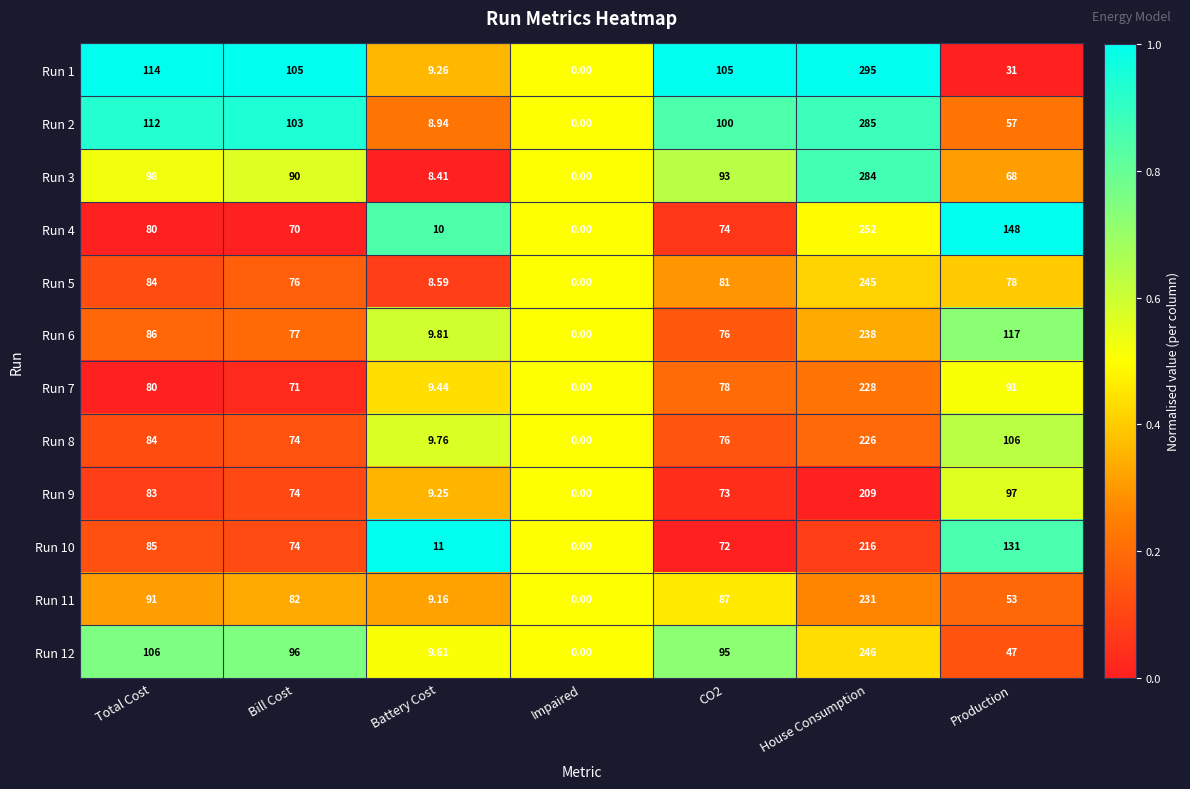

Is the value of Run 12 at Bill Cost greater than the value of Run 10 at CO2?

Yes